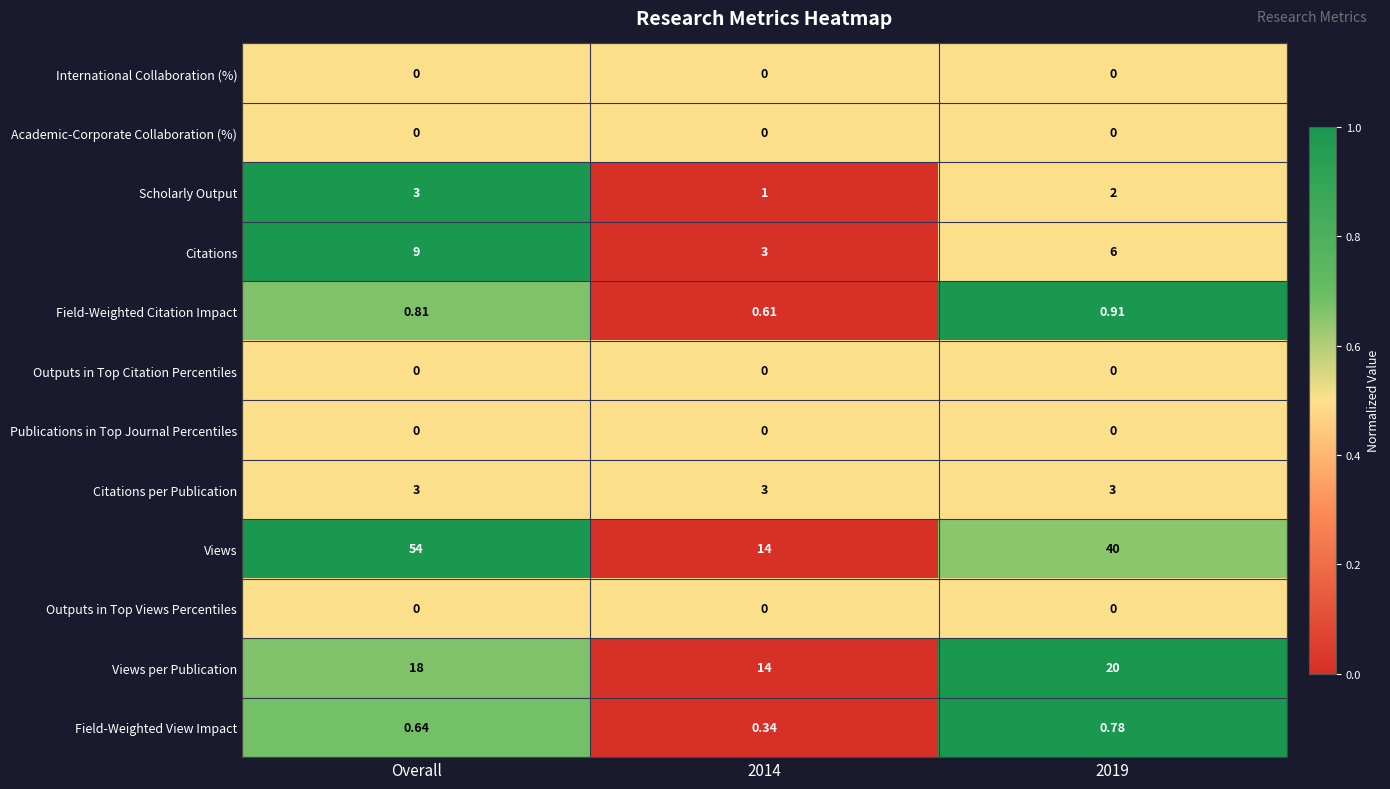

At how many categories does at least one series exceed 0?

3